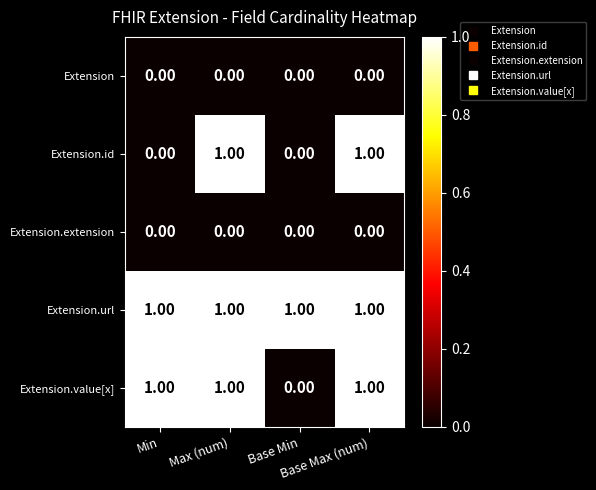

Which series has the largest total across all categories?

Extension.url